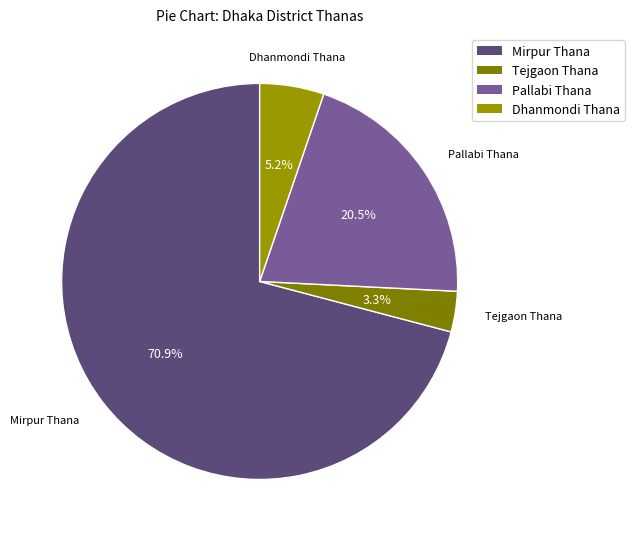

What percentage is the Dhanmondi Thana slice, to the nearest percent?

5%